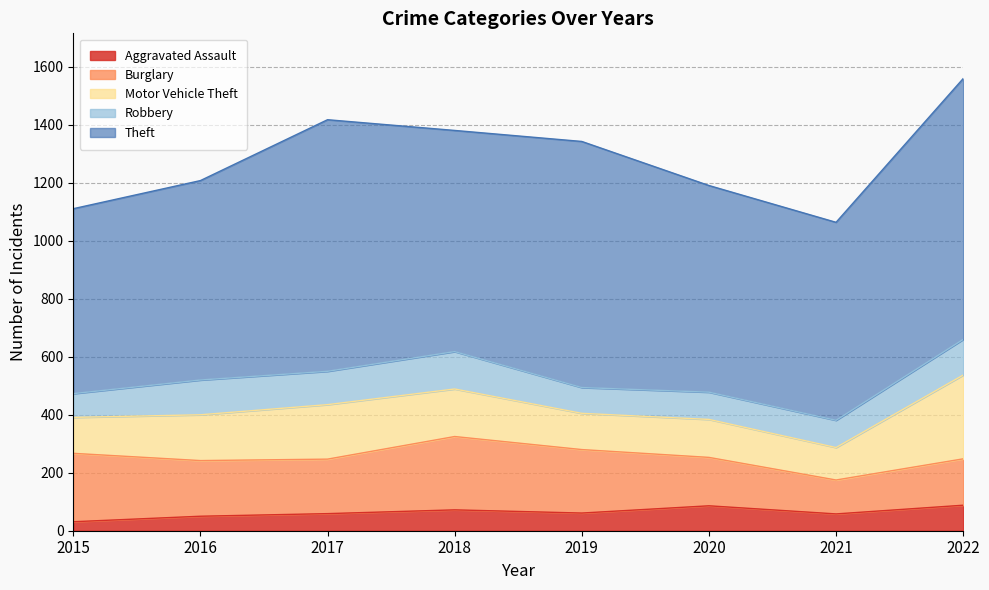

Reading left to right, transcribe all the data shown in this chart.

Aggravated Assault: 2015=31	2016=50	2017=59	2018=72	2019=61	2020=86	2021=58	2022=88
Burglary: 2015=236	2016=192	2017=188	2018=253	2019=219	2020=167	2021=117	2022=160
Motor Vehicle Theft: 2015=124	2016=158	2017=188	2018=164	2019=125	2020=131	2021=112	2022=289
Robbery: 2015=82	2016=120	2017=115	2018=129	2019=89	2020=94	2021=94	2022=123
Theft: 2015=638	2016=688	2017=868	2018=763	2019=849	2020=713	2021=683	2022=900